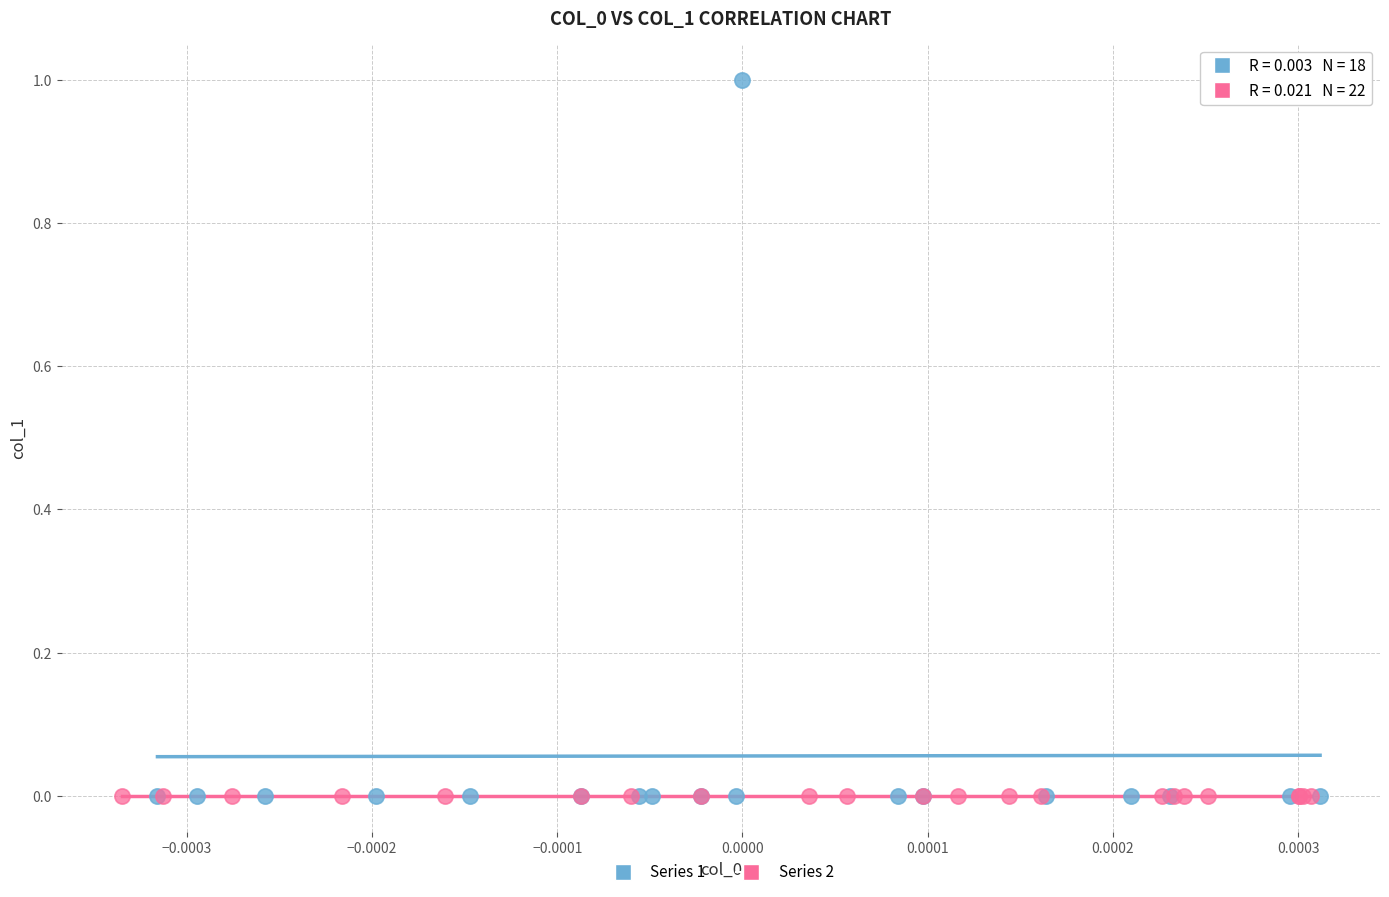

Which series contains the highest Y value?

Series 1